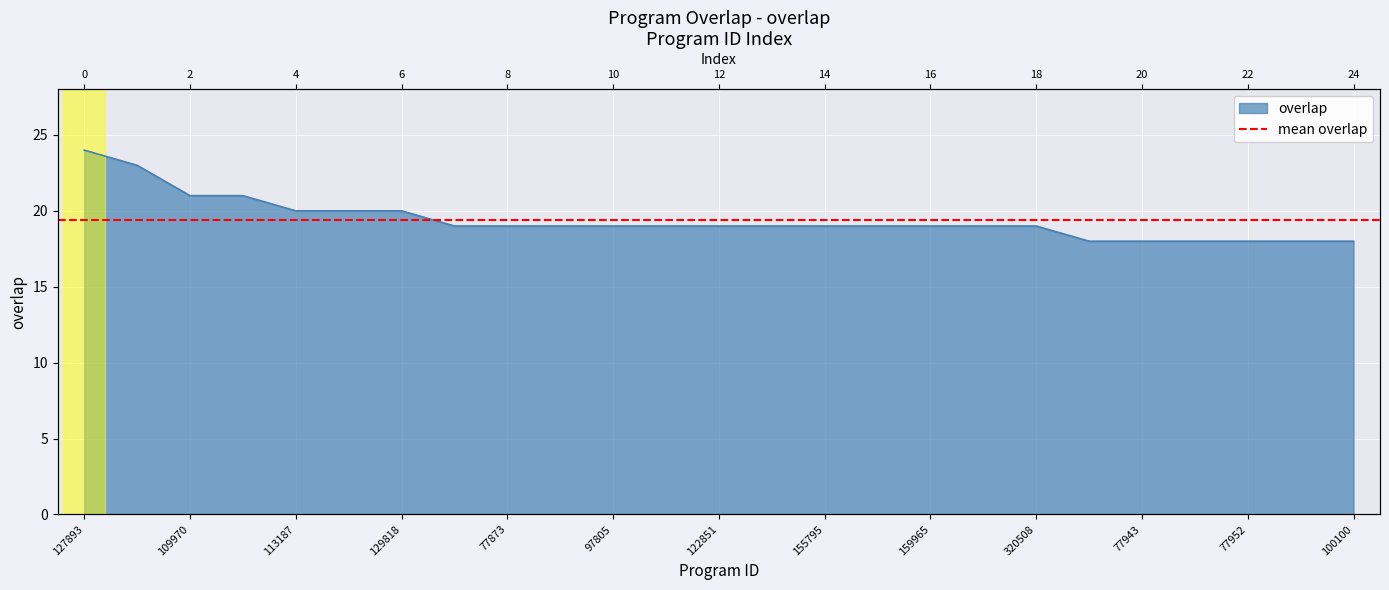

How many lines are shown in the chart?

1